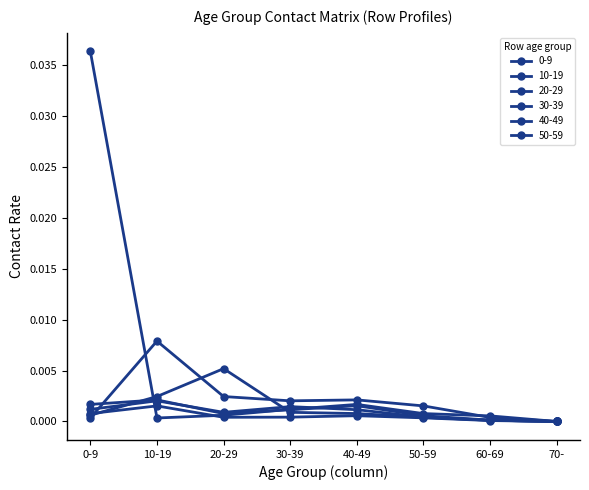

The 30-39 series shows 0.0 at 60-69. True or false?

False